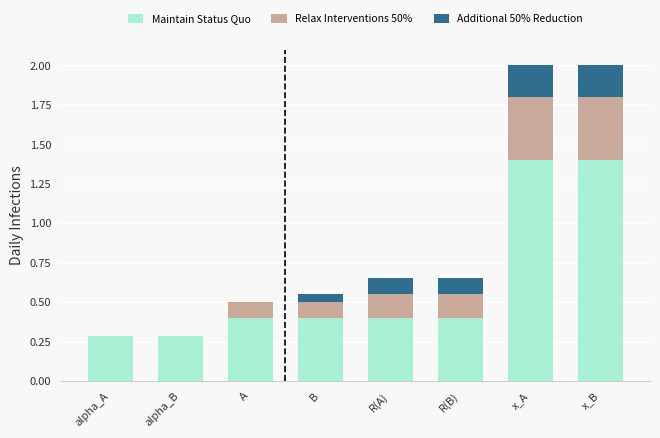

What is the total value across all series at R(A)?

0.7